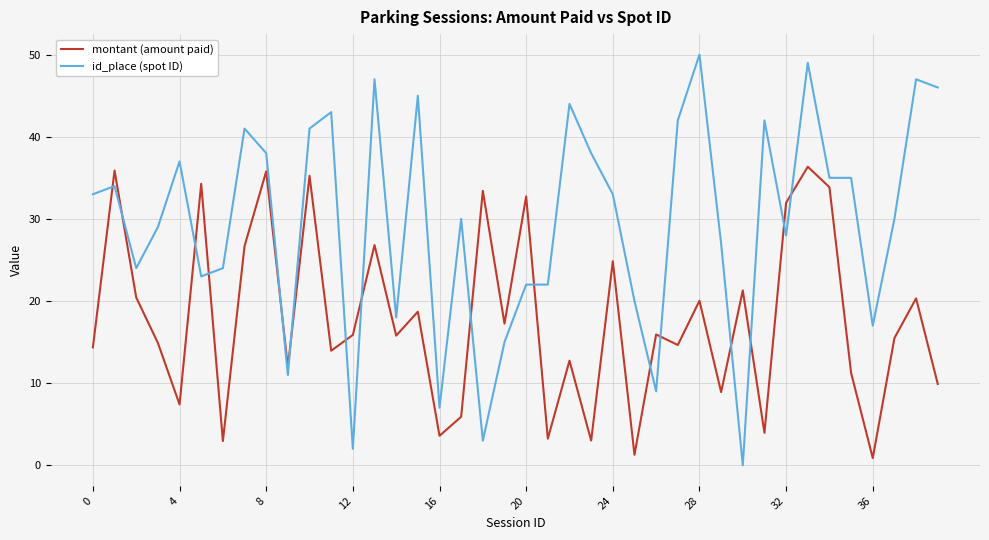

Which series has the largest total across all categories?

id_place (spot ID)